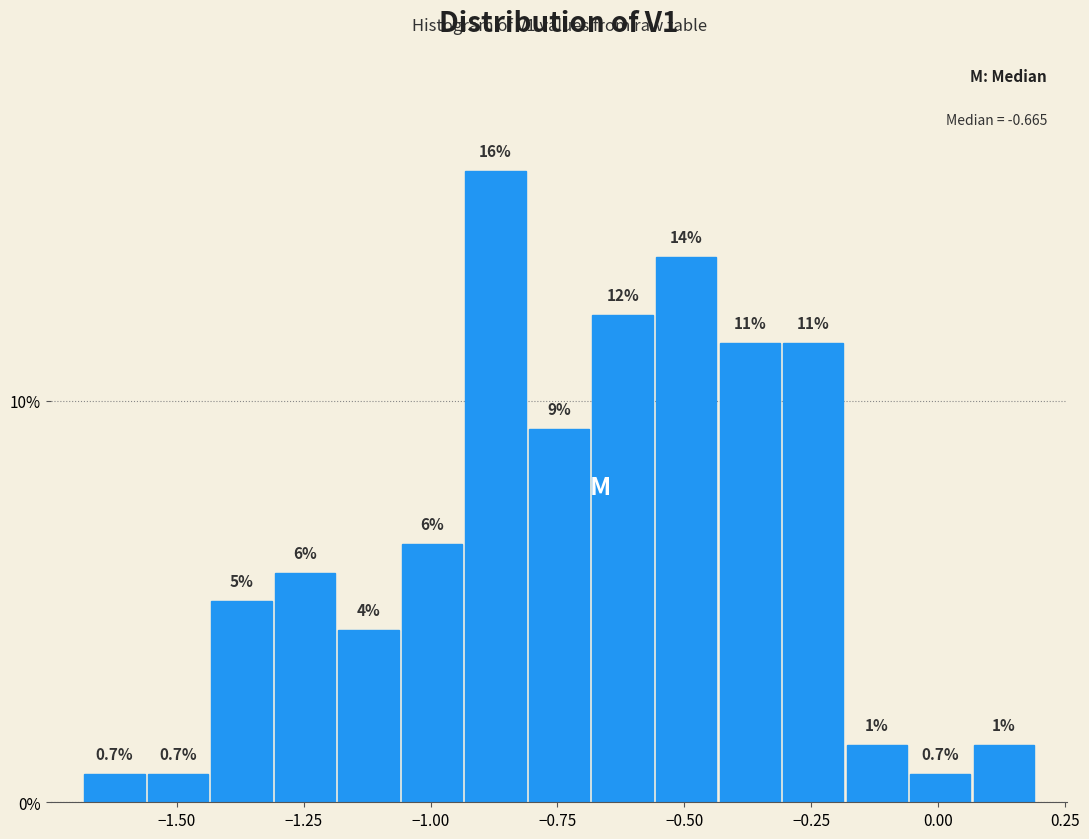

Around what value on the x-axis is the tallest bar? Give the approximate position of its centre, as read against the axis.

-0.85